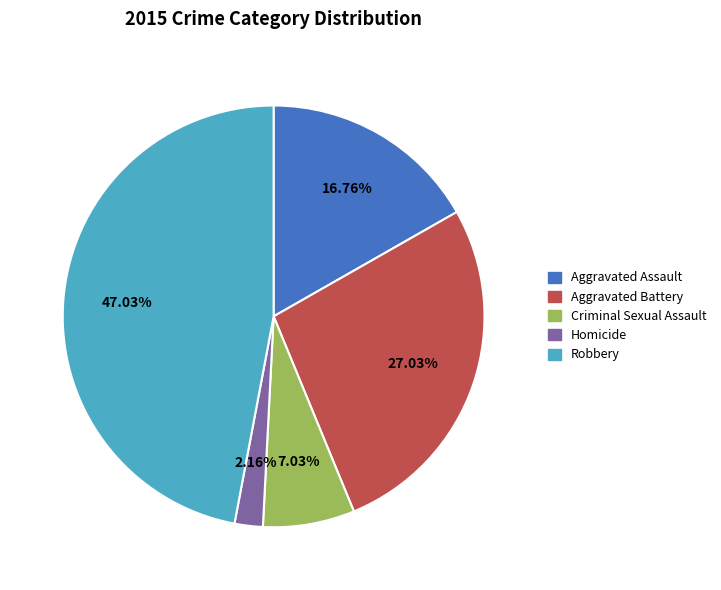

True or false: Aggravated Assault accounts for 17% of the total.

True